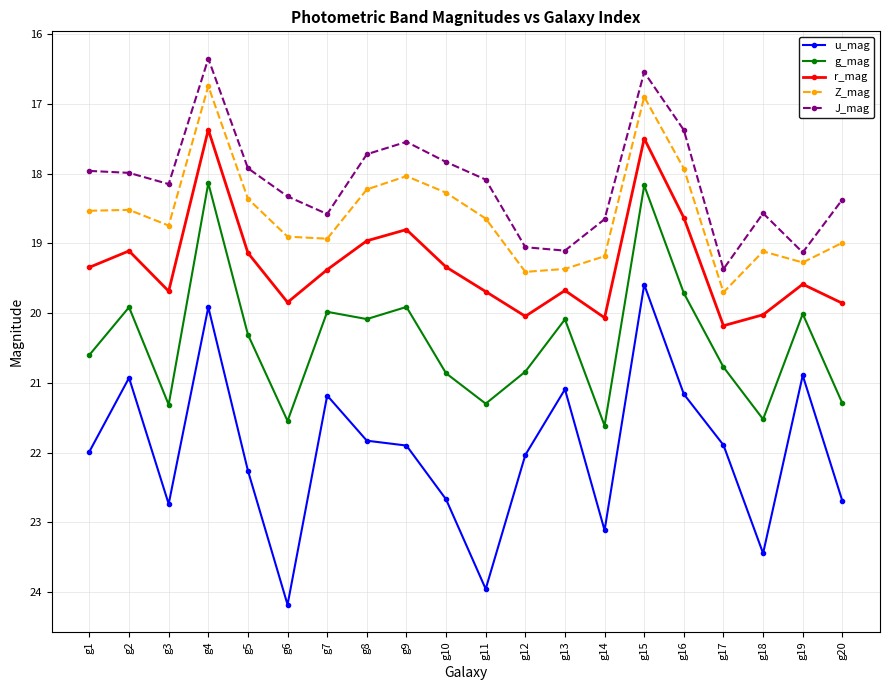

The value of Z_mag at g3 is 18.7. True or false?

True